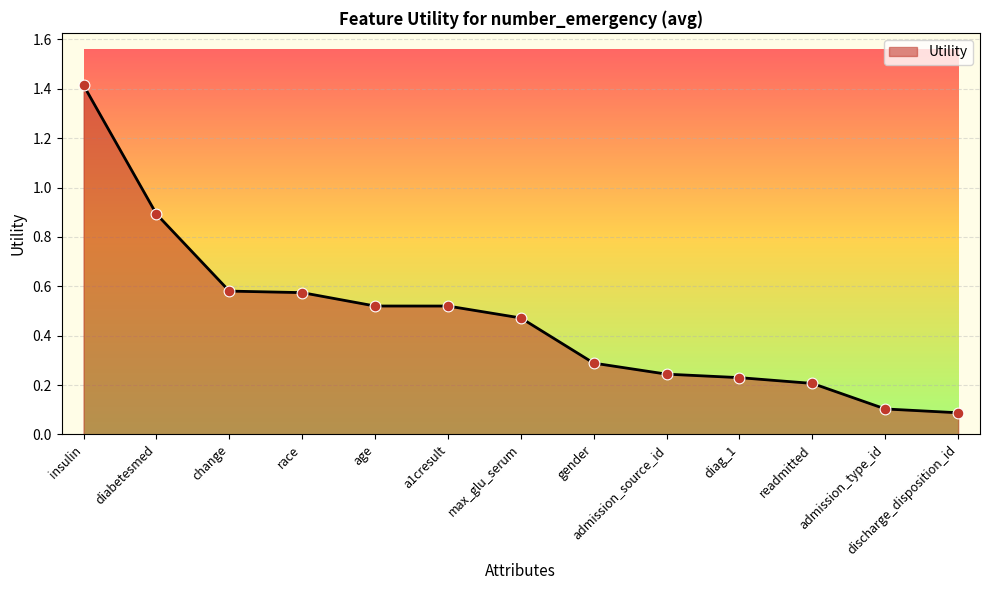

Between diabetesmed and discharge_disposition_id, which is larger?

diabetesmed